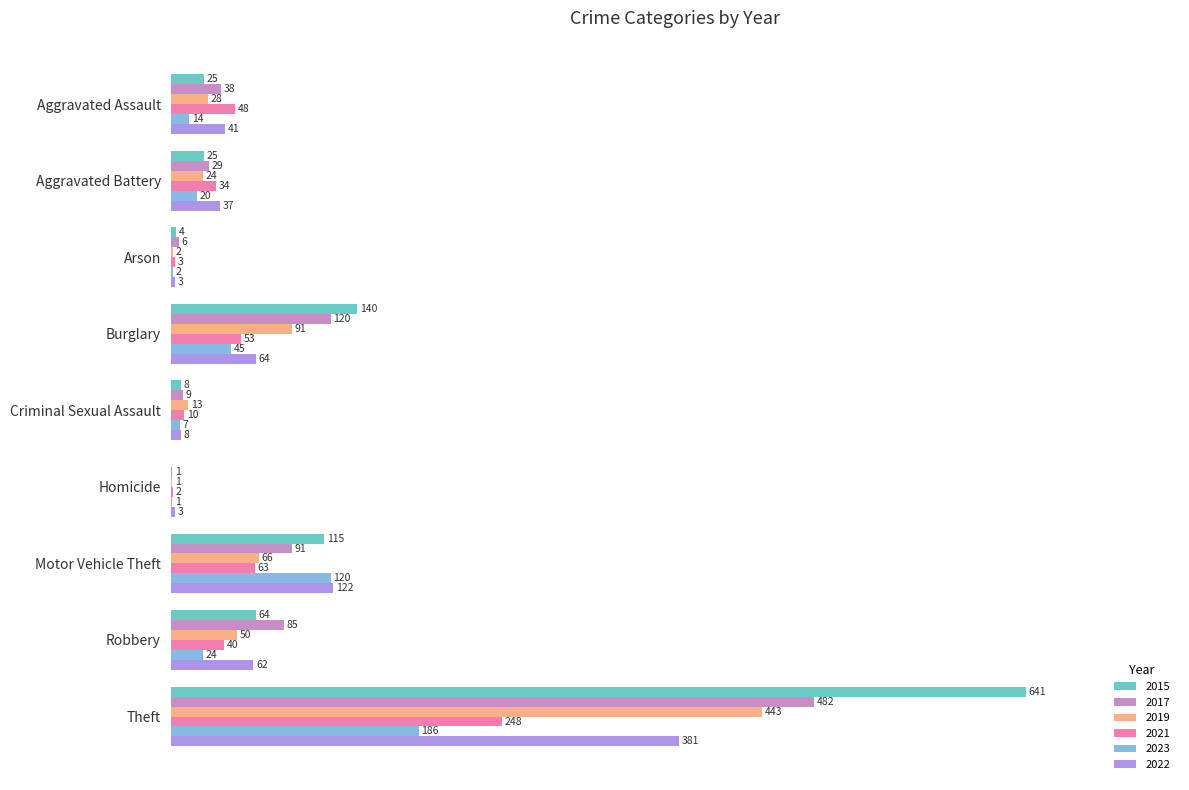

At which label is 2022 closest to 192?

Motor Vehicle Theft